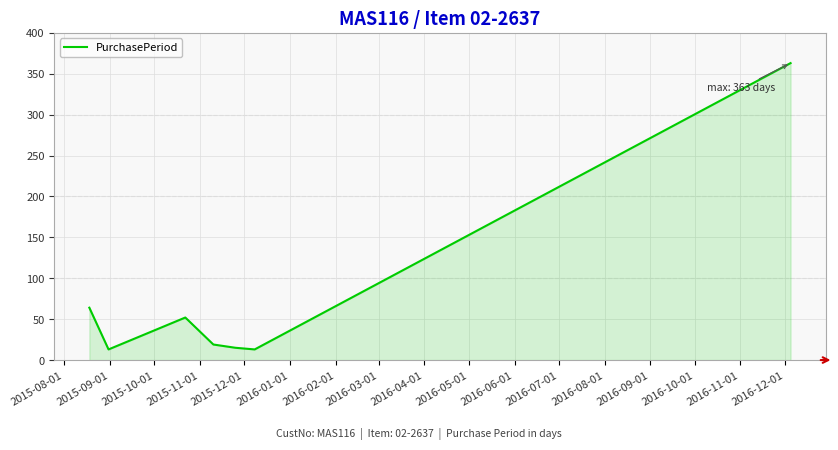

True or false: there are more than 2 points higher than both neighbors.

False